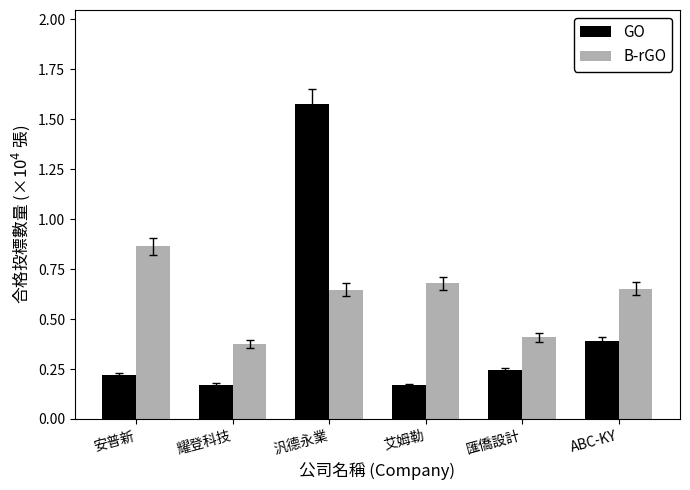

Are the bars horizontal?

No